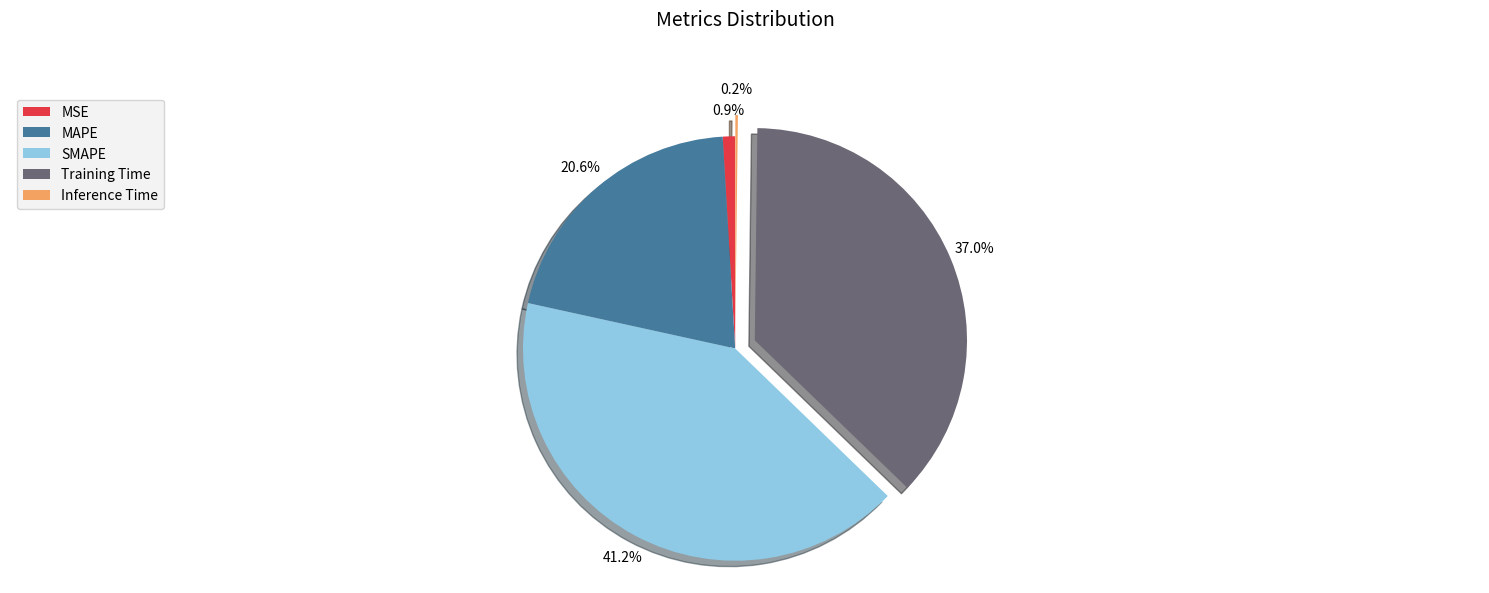

Is Training Time the majority of the pie?

No